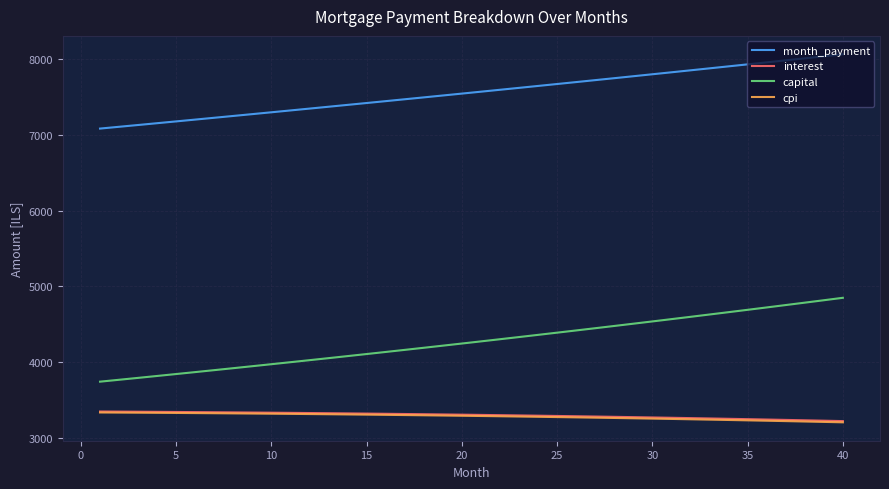

What is the maximum value for interest?

3344.4